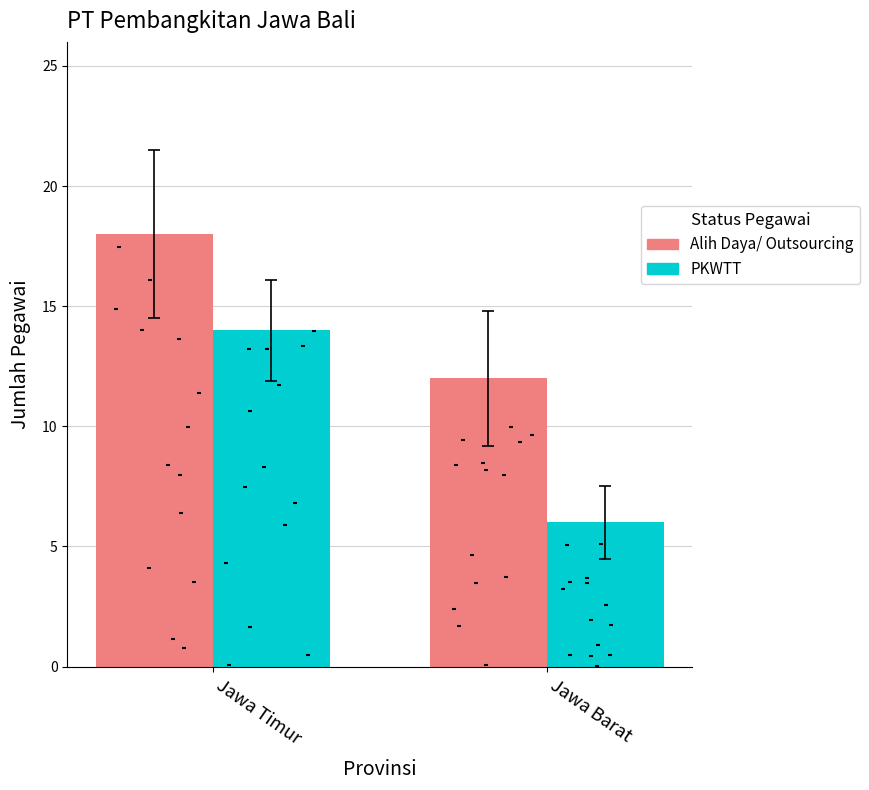

What is the total value across all series at Jawa Barat?

18